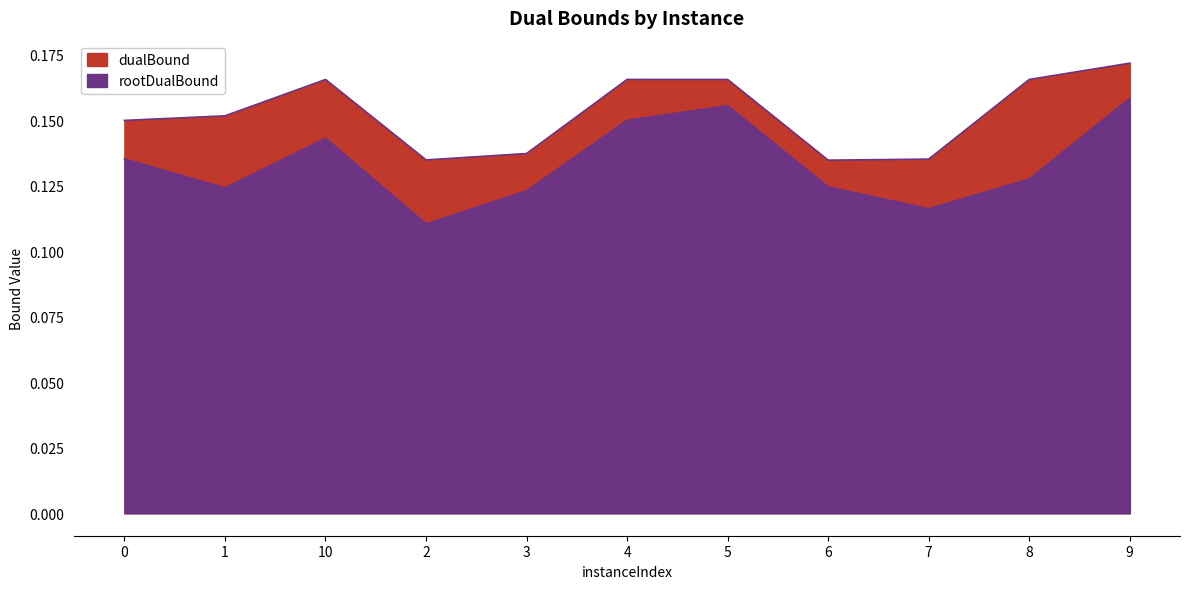

Reading left to right, what are all the values shown in this chart?

rootDualBound: 0.1	0.1	0.1	0.1	0.1	0.2	0.2	0.1	0.1	0.1	0.2
dualBound: 0.1	0.2	0.2	0.1	0.1	0.2	0.2	0.1	0.1	0.2	0.2